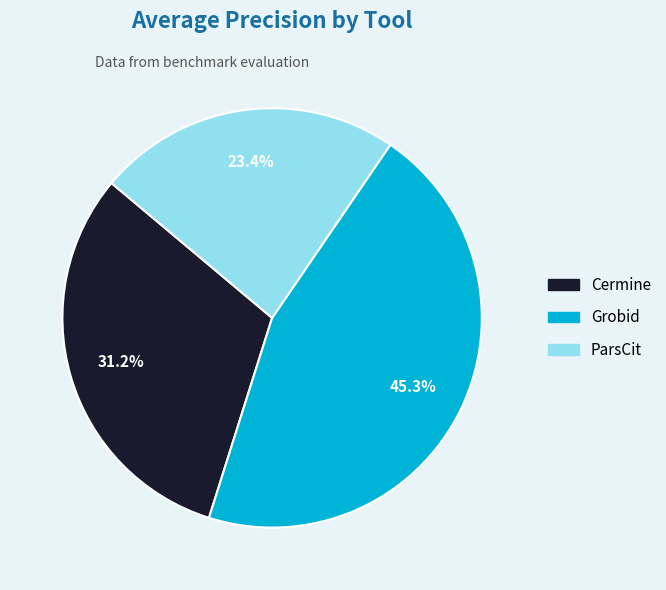

What is the ratio of the value at Cermine to the value at ParsCit?

1.3